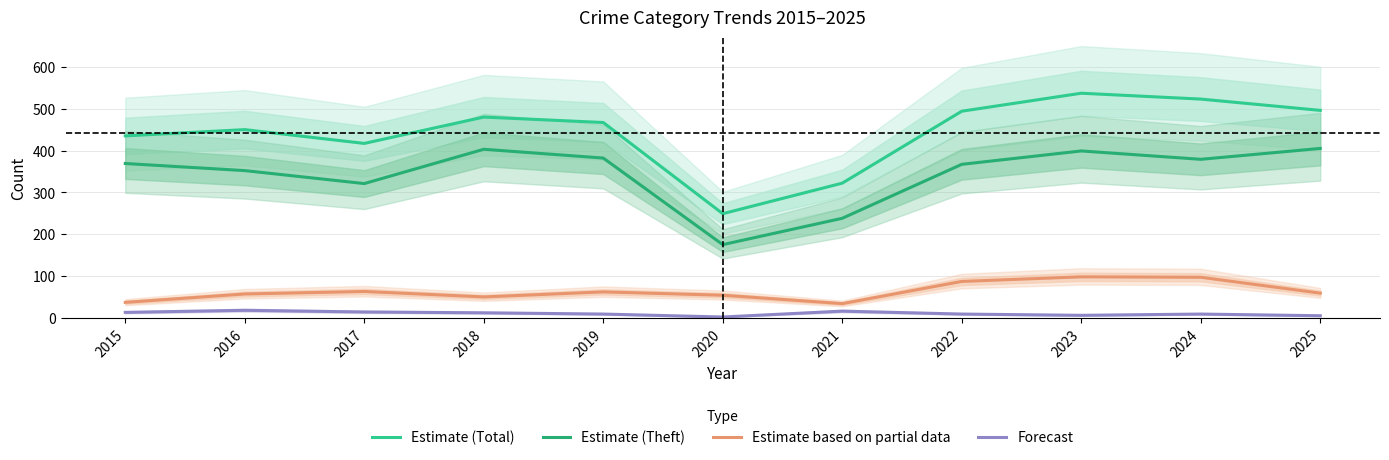

Which has a higher value, 2017 or 2022?

2022